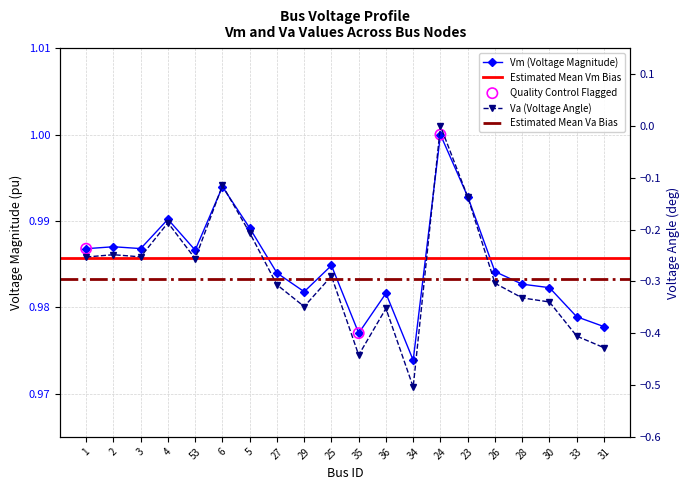

At how many categories does at least one series exceed 0?

20